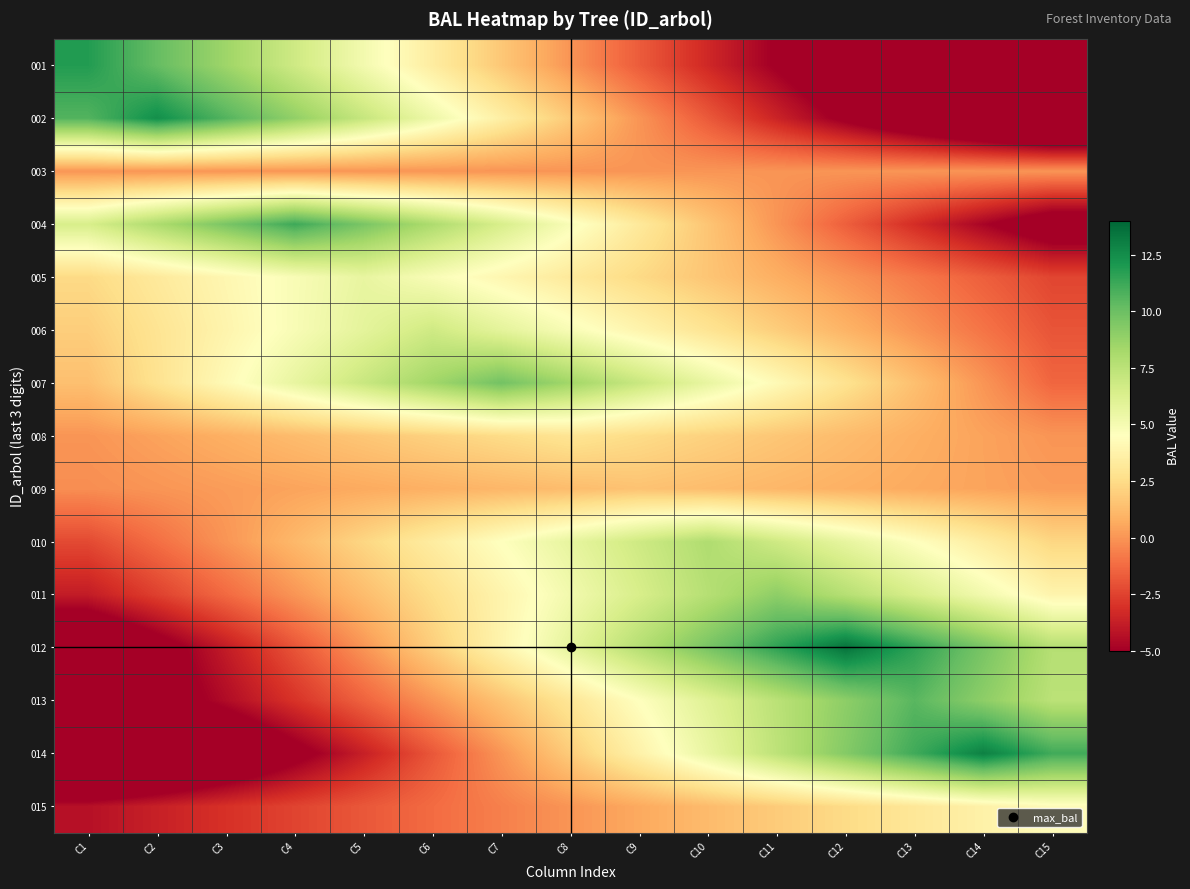

Which label corresponds to the largest value in the chart?

C12